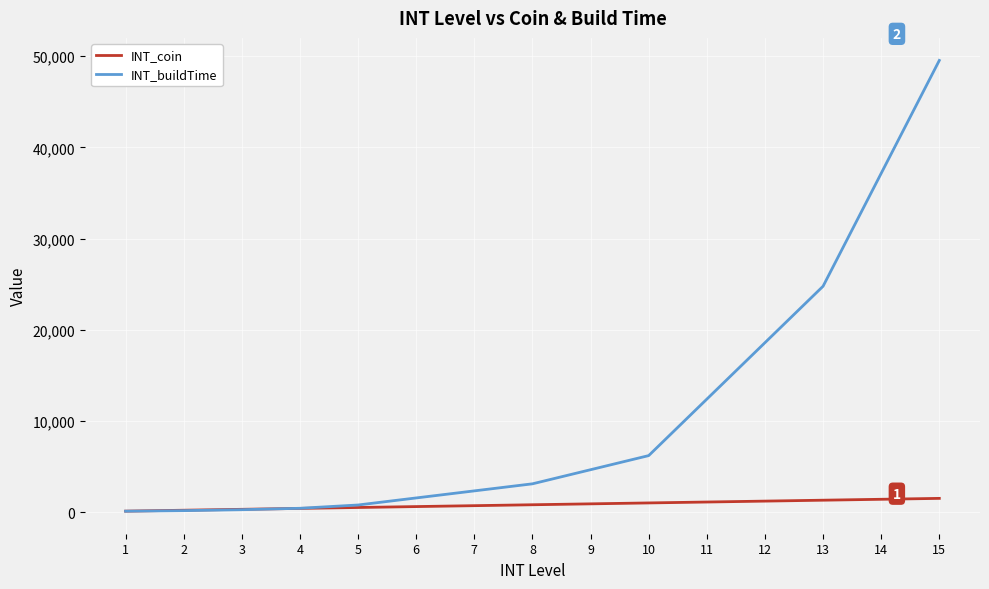

List the series in order of their peak value, lowest first.

INT_coin, INT_buildTime